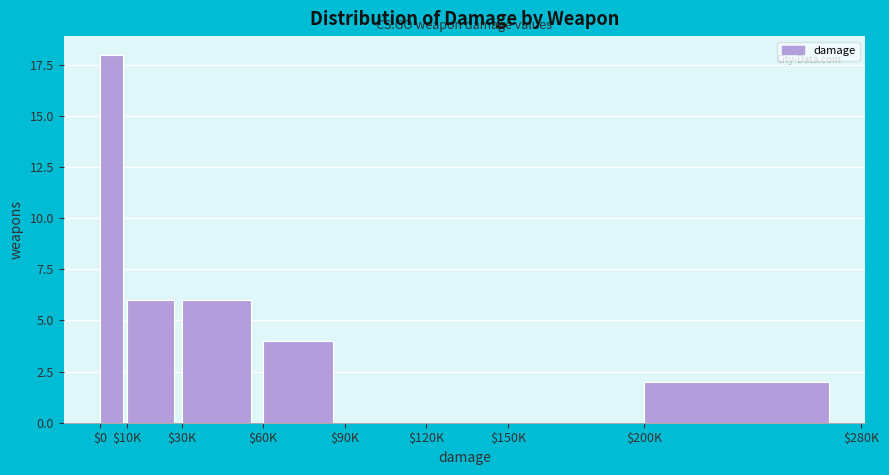

What is the sum of all values?

36